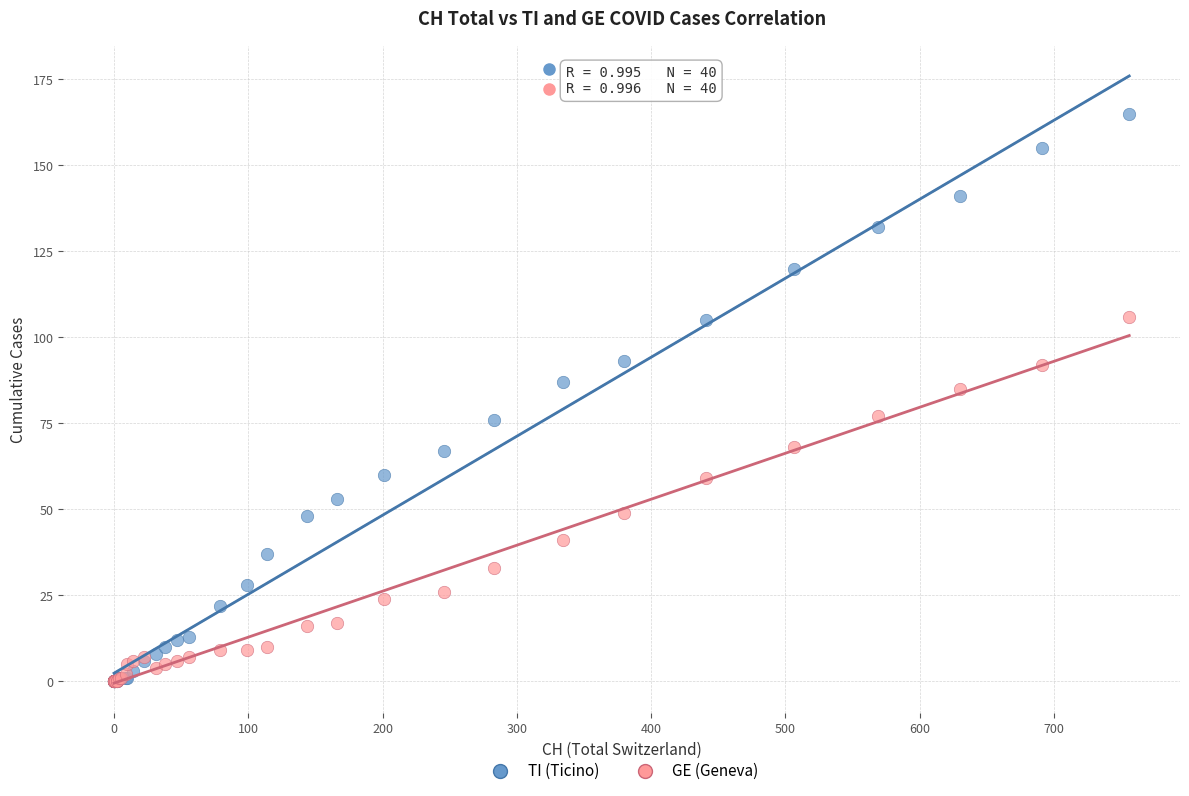

Across all series, what Y value is closest to 82?

85